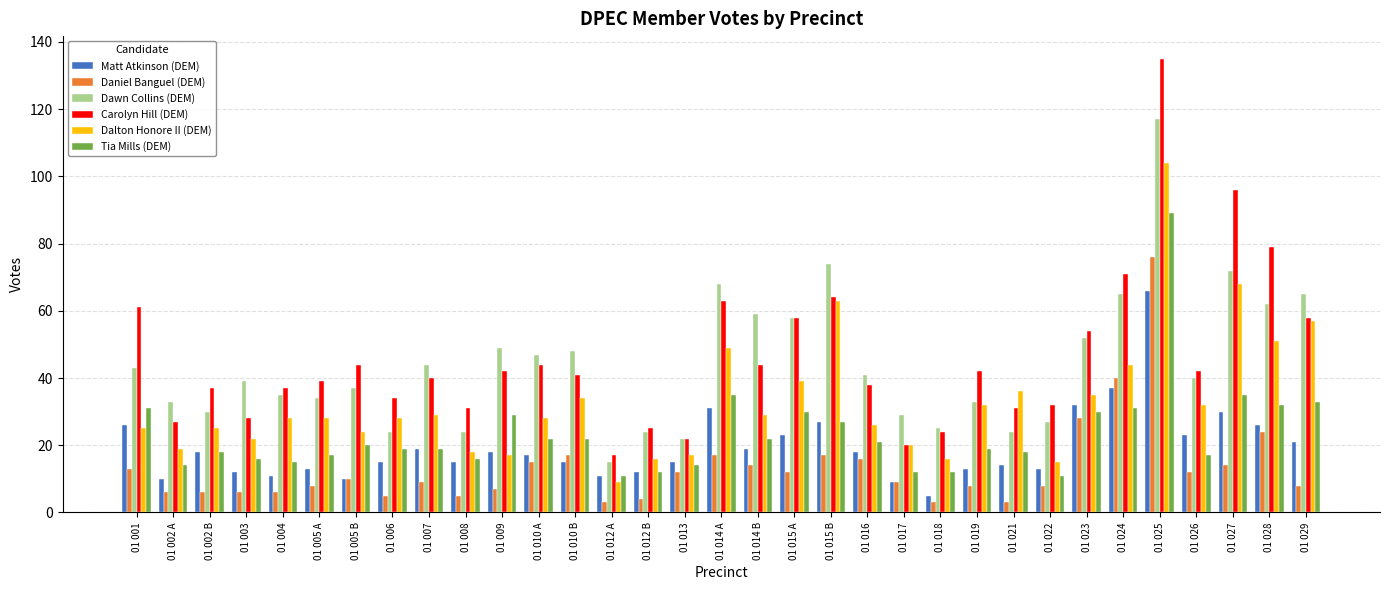

Are the bars horizontal?

No